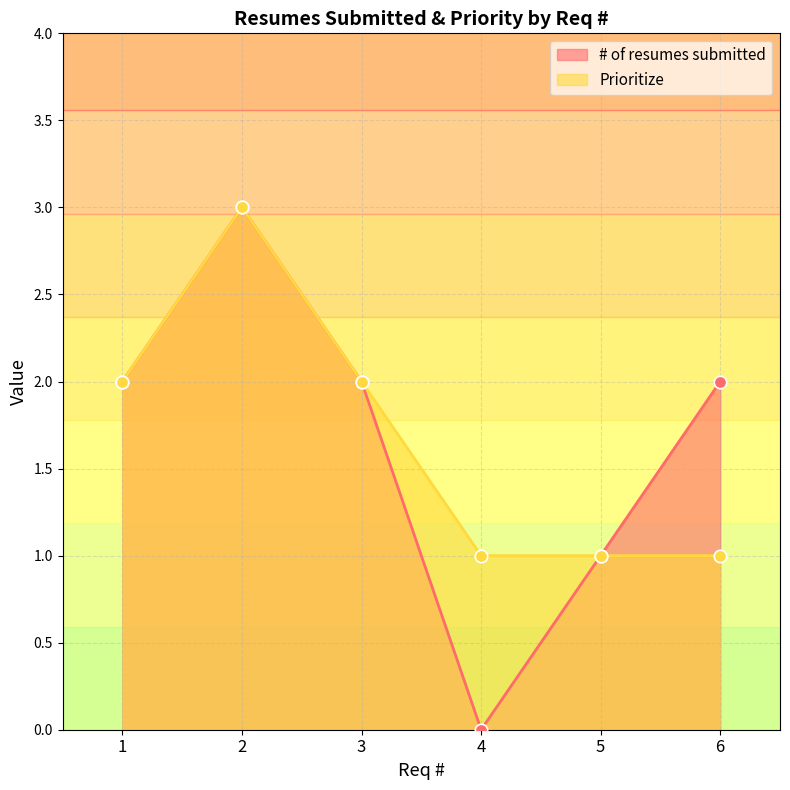

Which series reaches the maximum Y coordinate?

# of resumes submitted